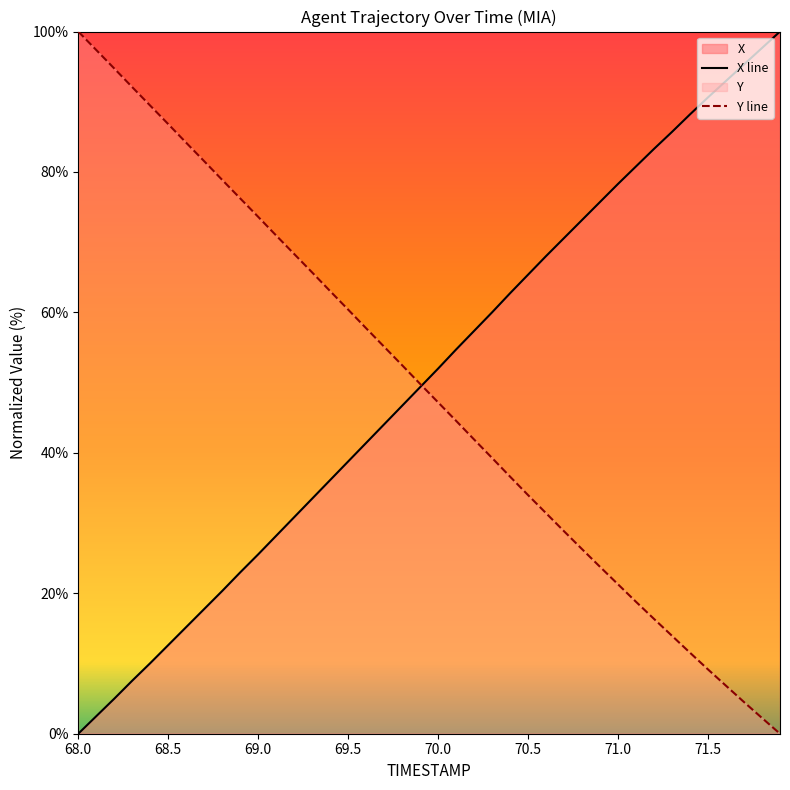

At how many categories does at least one series exceed 44?

40